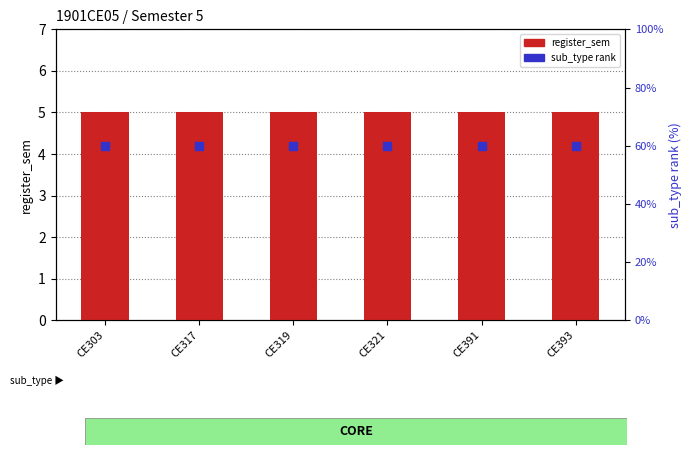

Which series contains the lowest Y value?

register_sem